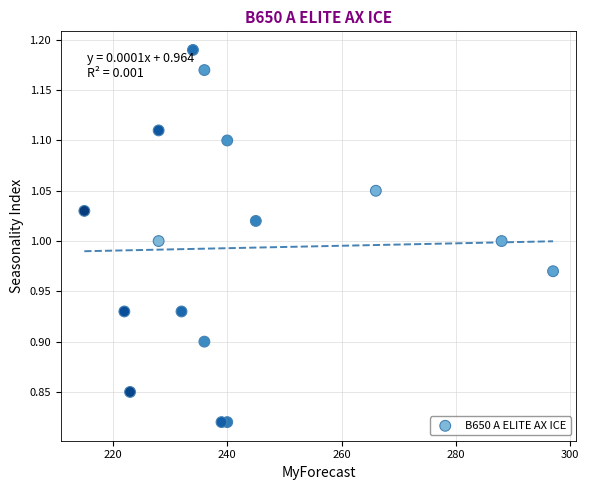

What is the range of X values (max minus min)?

82.0